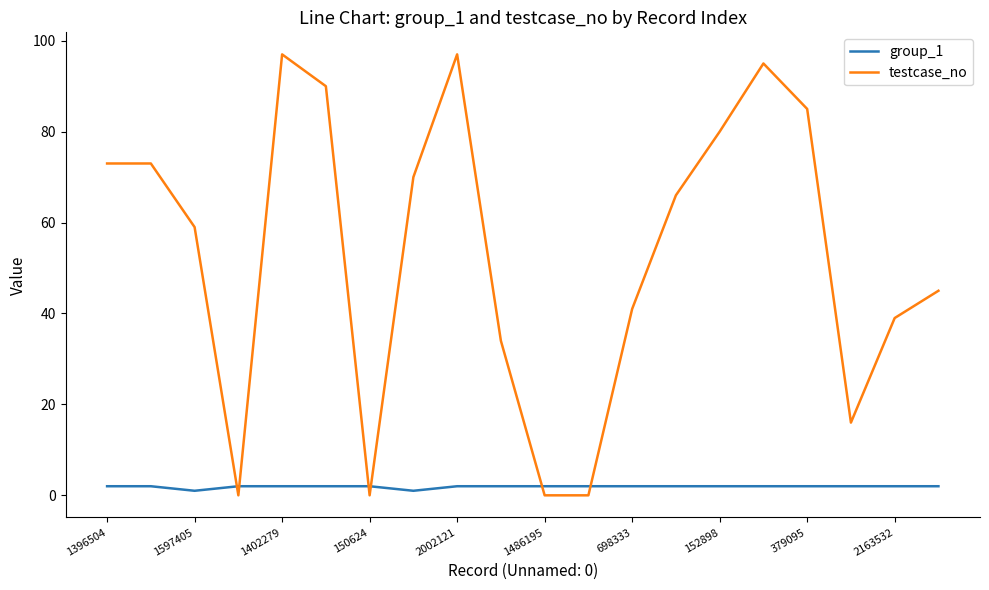

How many series are shown in this chart?

2